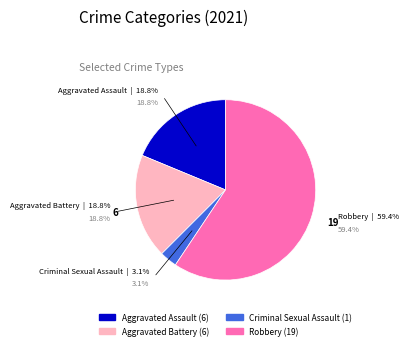

How many segments does this pie chart have?

4